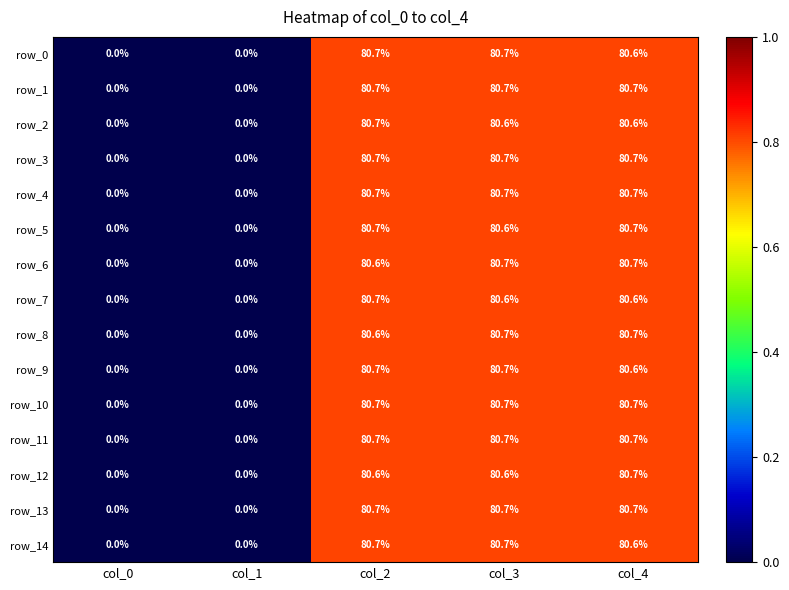

At which label does row_6 first exceed 80?

col_2